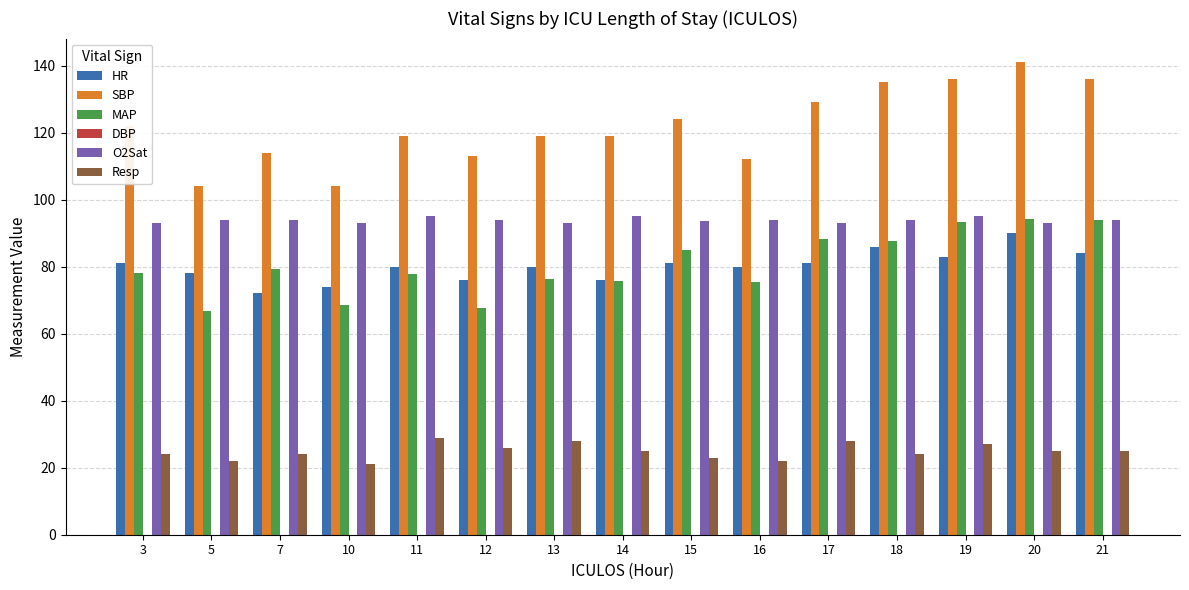

Does the chart contain stacked bars?

No